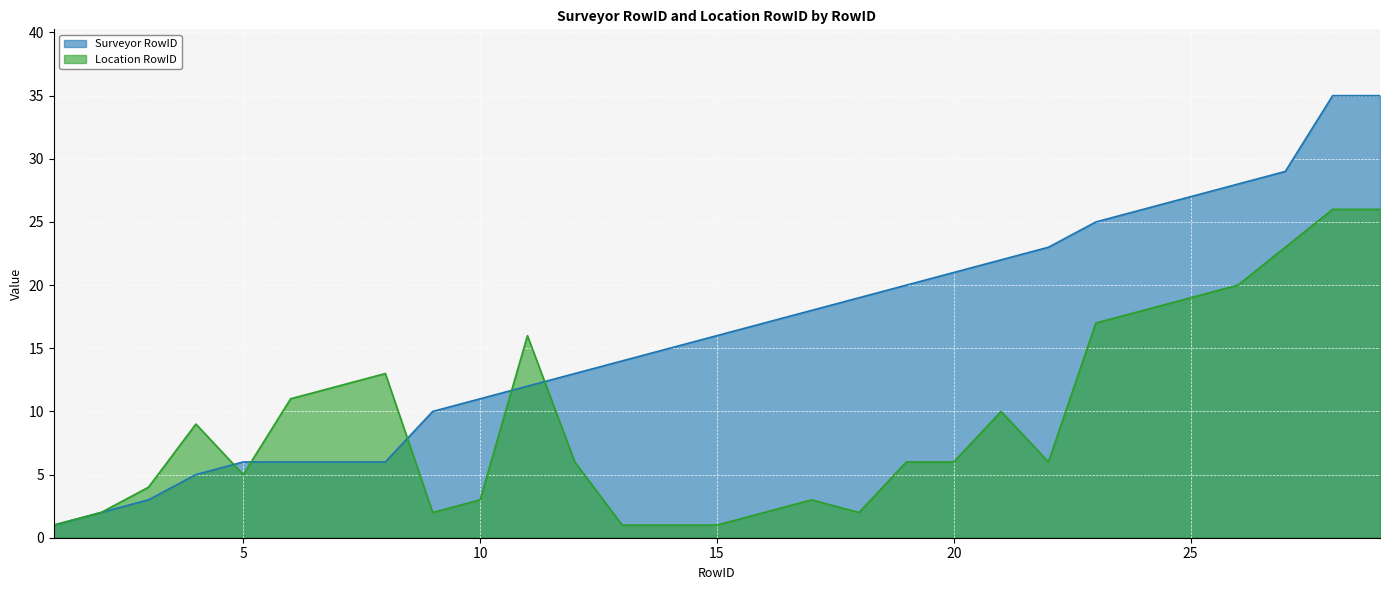

Where does the Surveyor RowID series first go above 16?

16